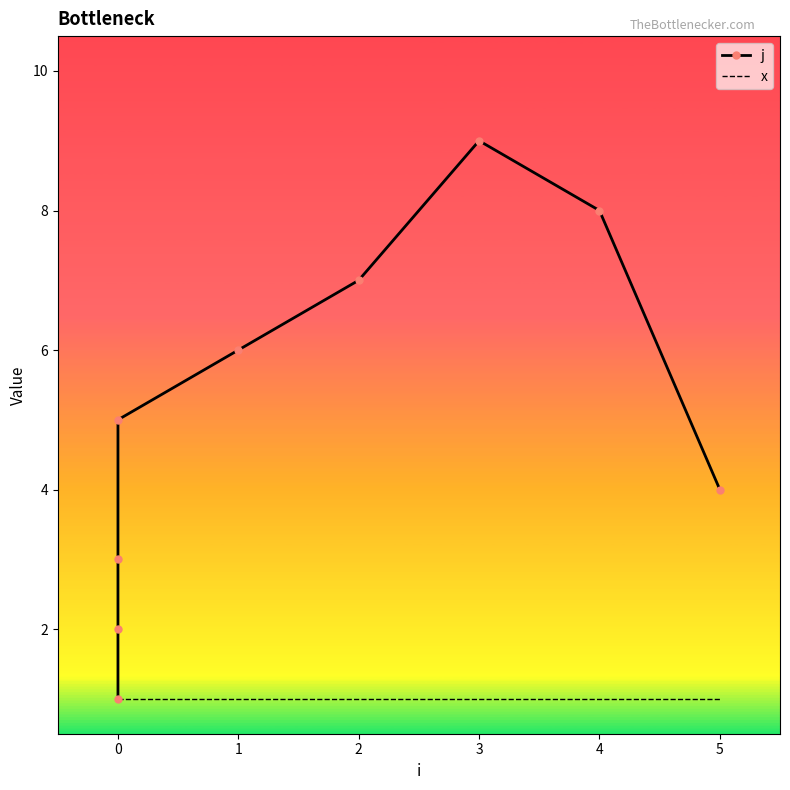

What is the value of the x point at the 5th from the left?

1